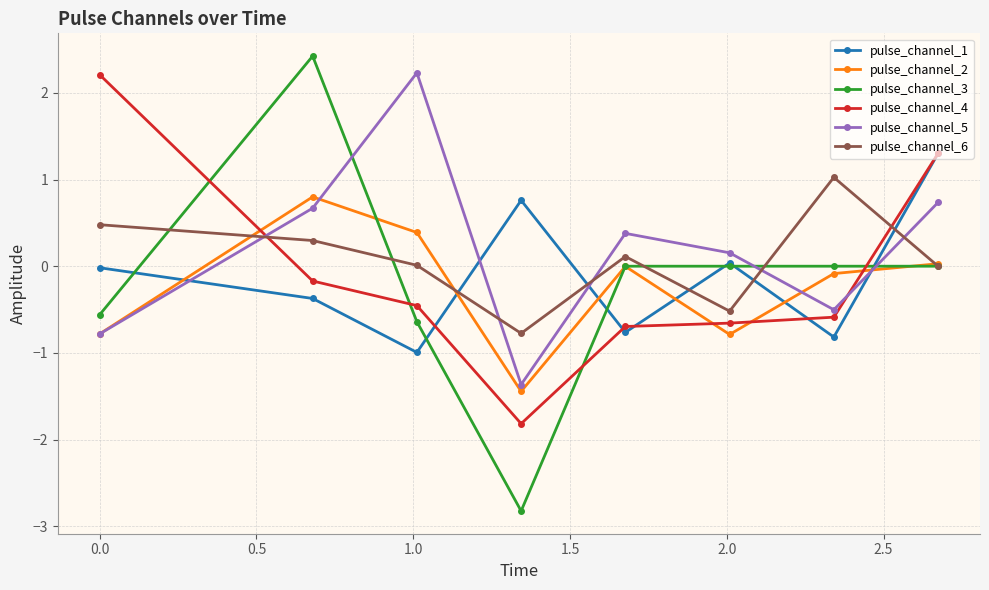

After their last crossing, which series has the higher values: pulse_channel_3 or pulse_channel_1?

pulse_channel_1